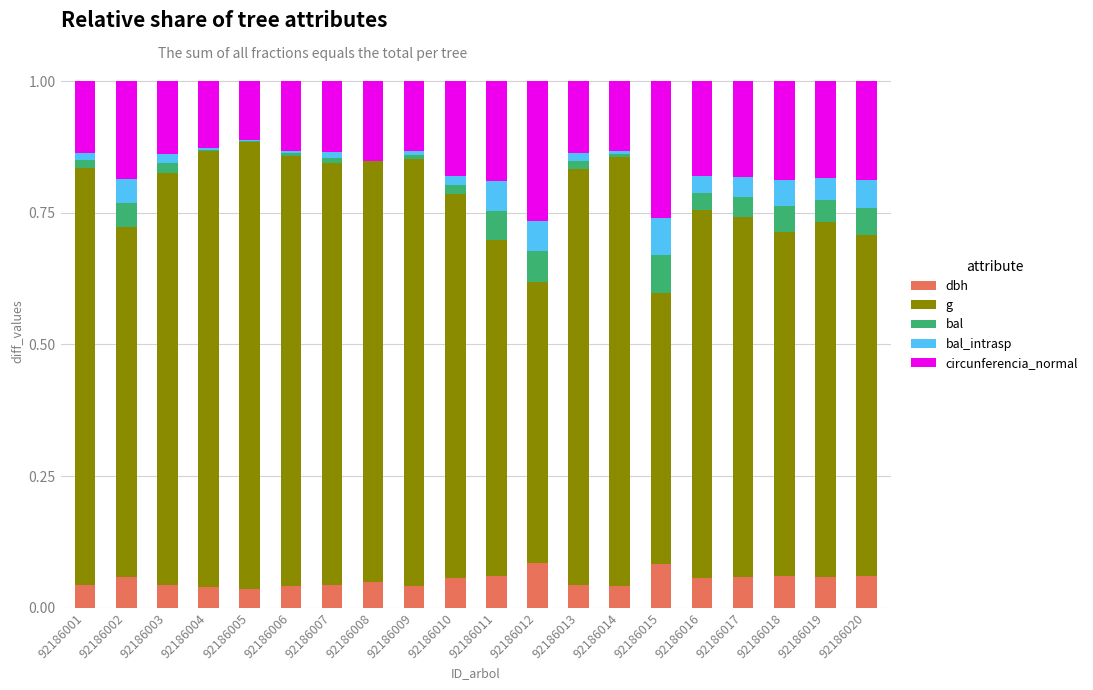

Are the bars horizontal?

No